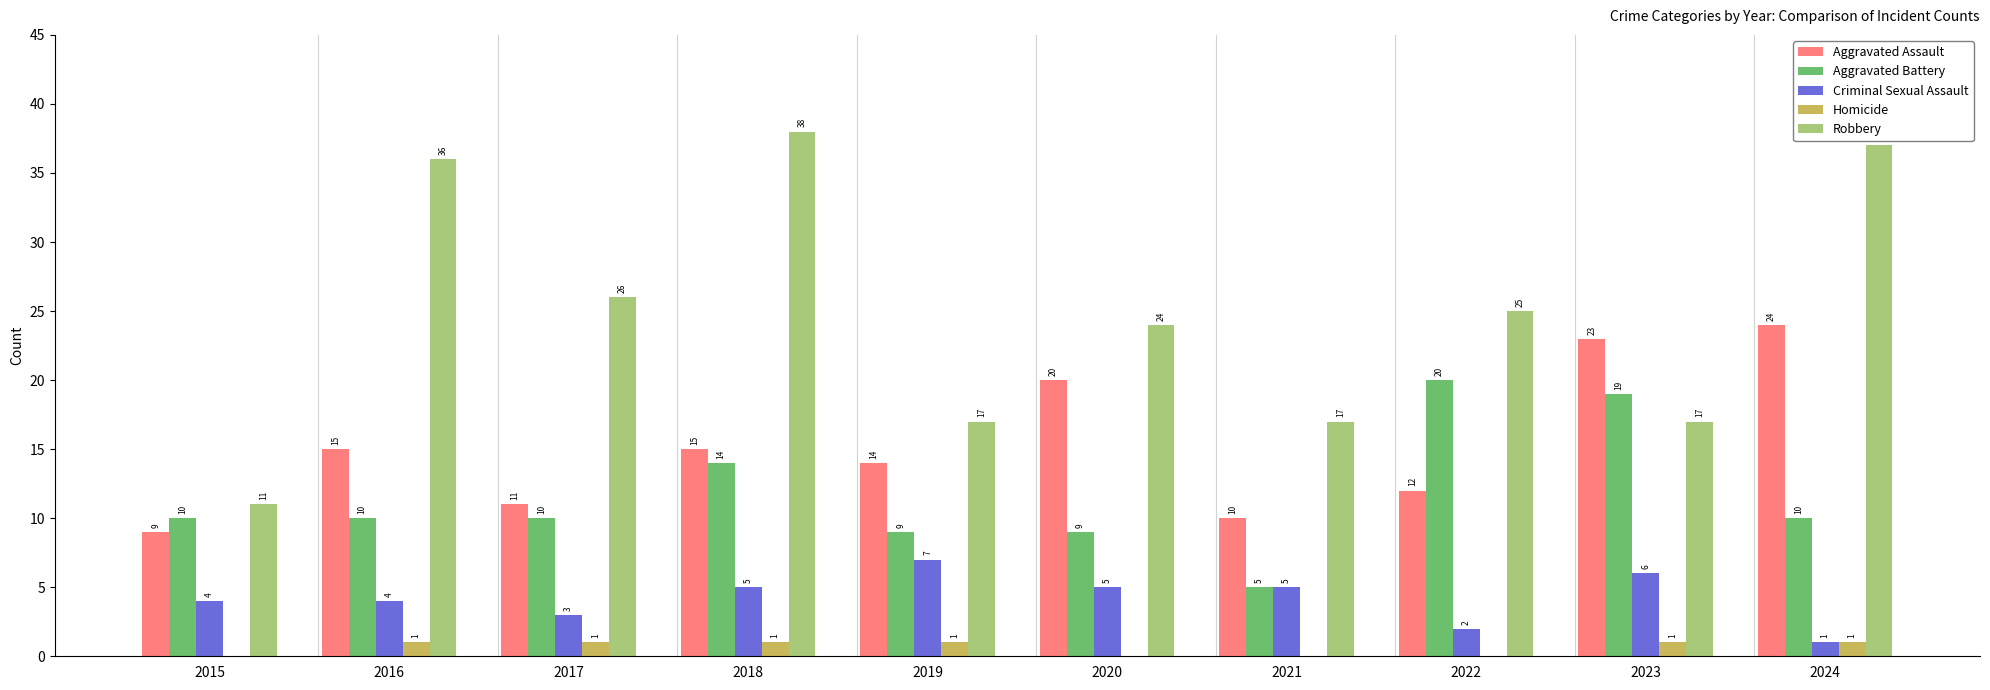

Reading left to right, what are all the values shown in this chart?

Aggravated Assault: 2015=9	2016=15	2017=11	2018=15	2019=14	2020=20	2021=10	2022=12	2023=23	2024=24
Aggravated Battery: 2015=10	2016=10	2017=10	2018=14	2019=9	2020=9	2021=5	2022=20	2023=19	2024=10
Criminal Sexual Assault: 2015=4	2016=4	2017=3	2018=5	2019=7	2020=5	2021=5	2022=2	2023=6	2024=1
Homicide: 2015=0	2016=1	2017=1	2018=1	2019=1	2020=0	2021=0	2022=0	2023=1	2024=1
Robbery: 2015=11	2016=36	2017=26	2018=38	2019=17	2020=24	2021=17	2022=25	2023=17	2024=37